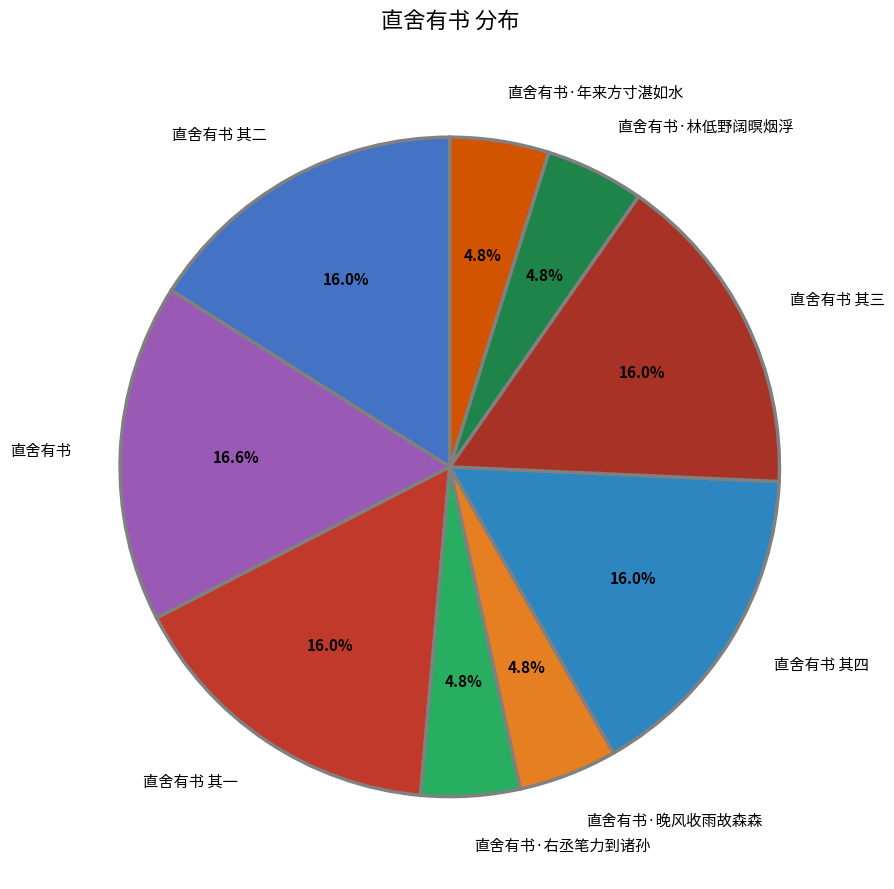

Is there any slice that represents more than half of the pie?

No